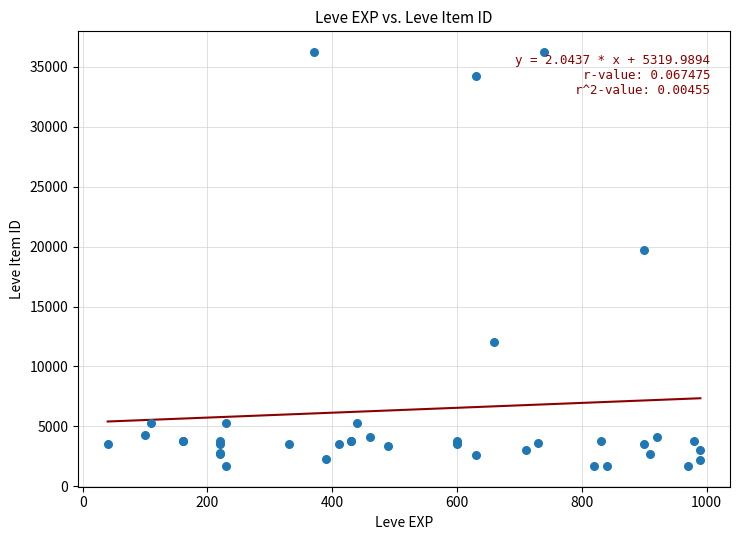

What Y value in the scatter plot is closest to 18967?

19744